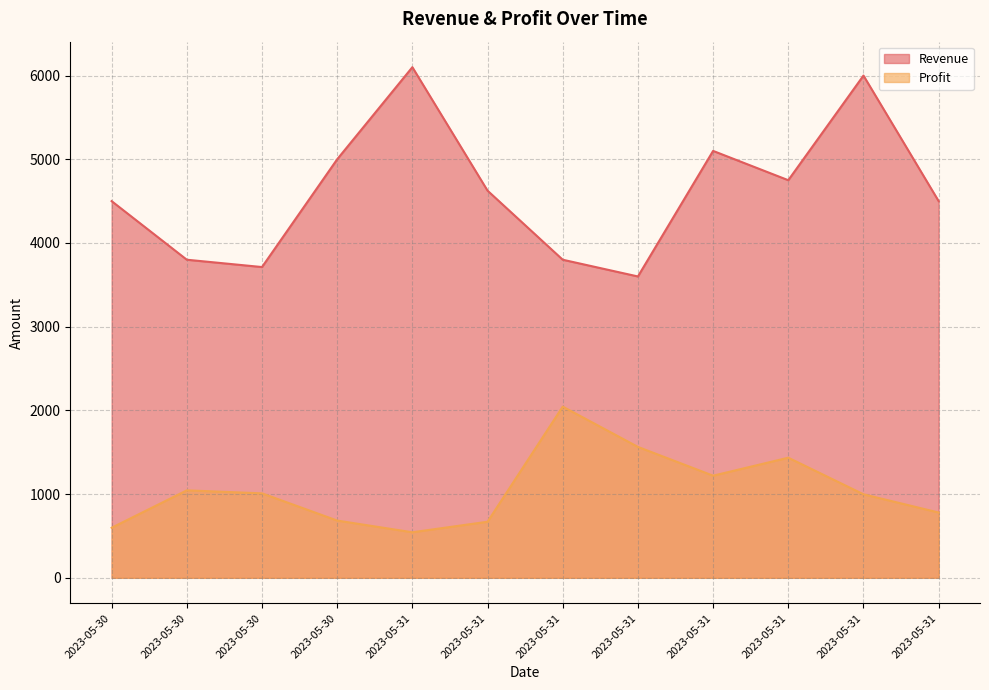

How many lines are shown in the chart?

2